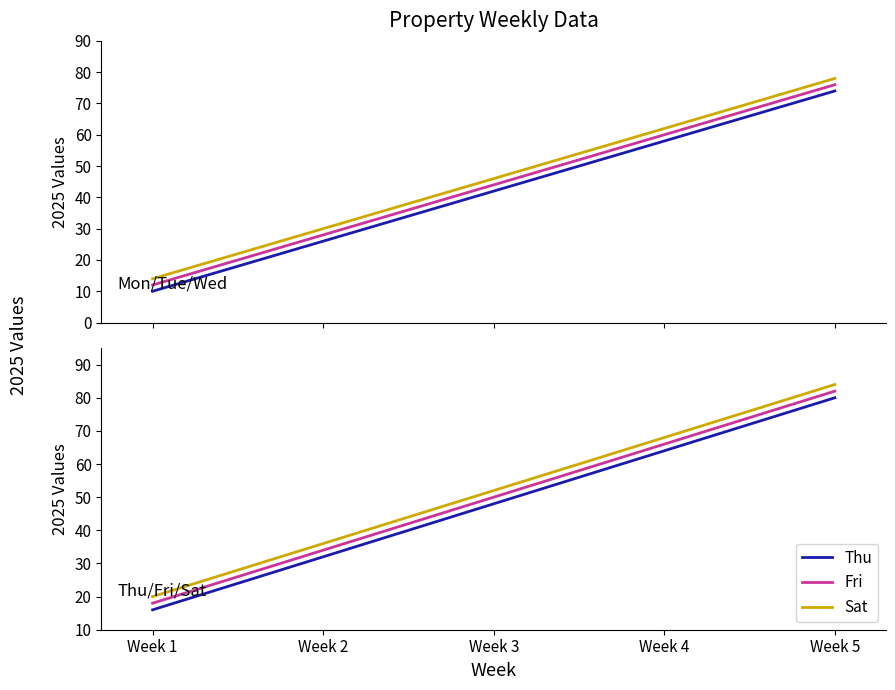

True or false: Thu and Mon cross at least once.

False